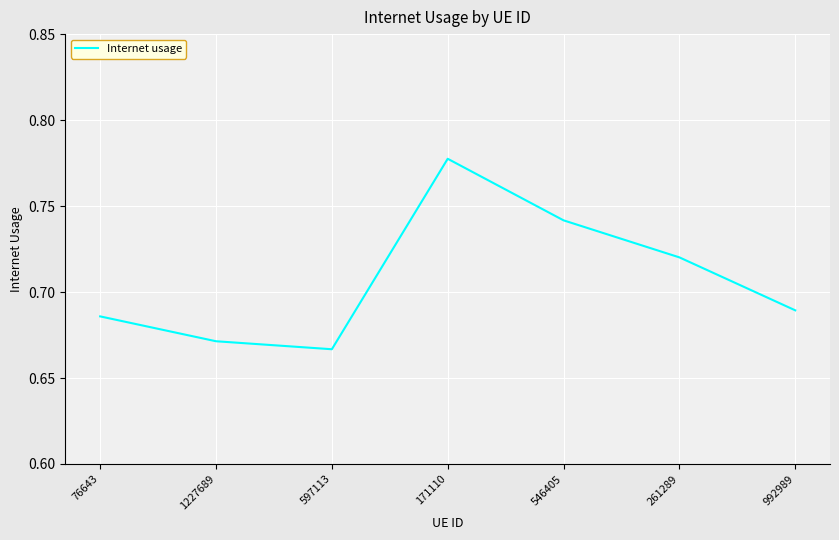

Where is the data nearest to the value 0?

597113